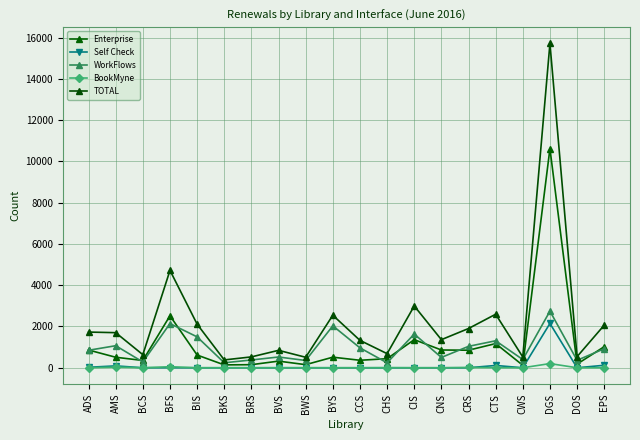

How many lines are shown in the chart?

5